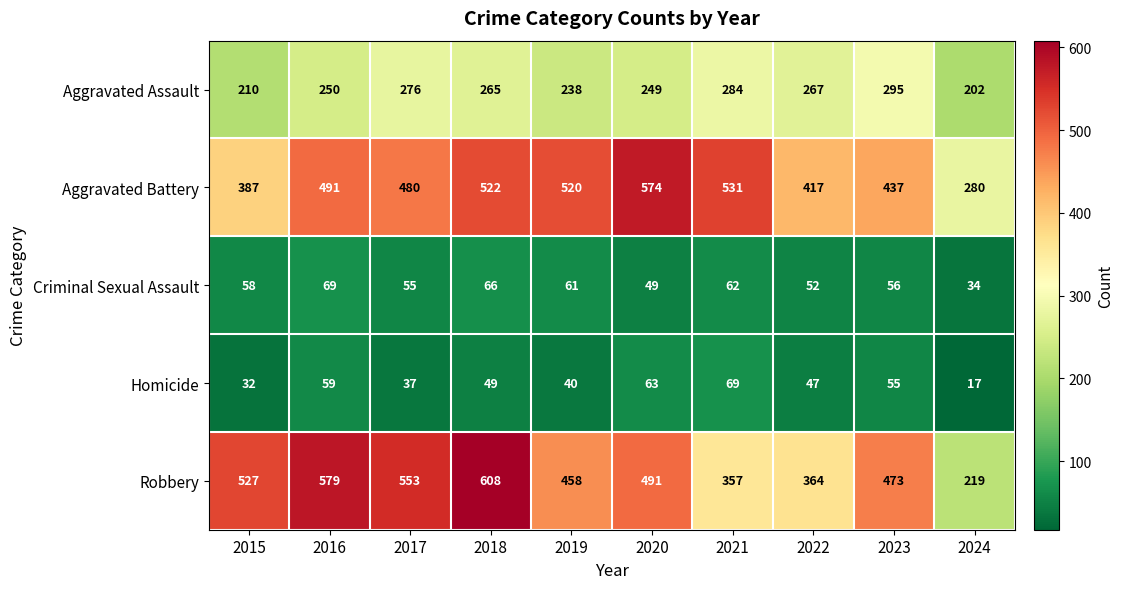

What is the smallest value displayed?

17